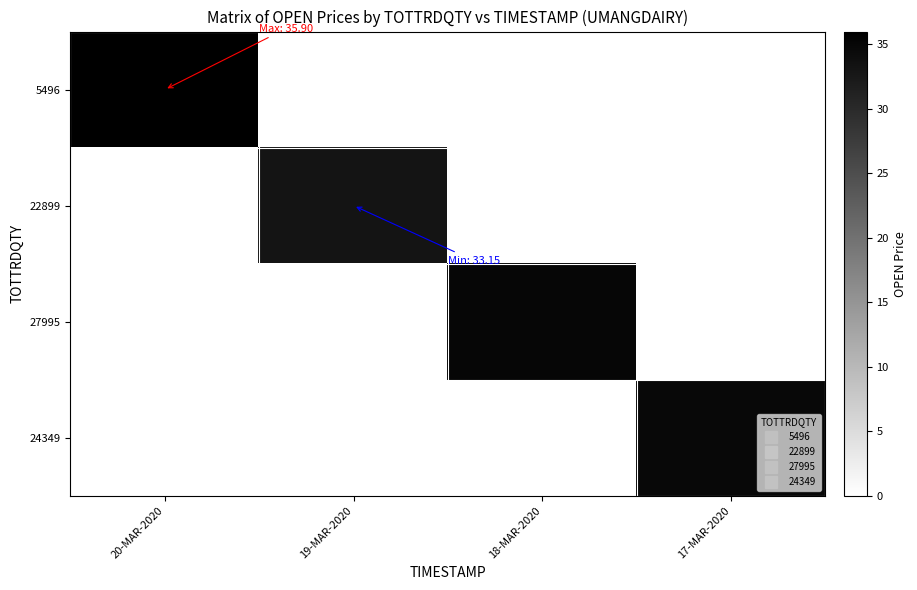

Between 19-MAR-2020 and 18-MAR-2020, which is larger?

19-MAR-2020